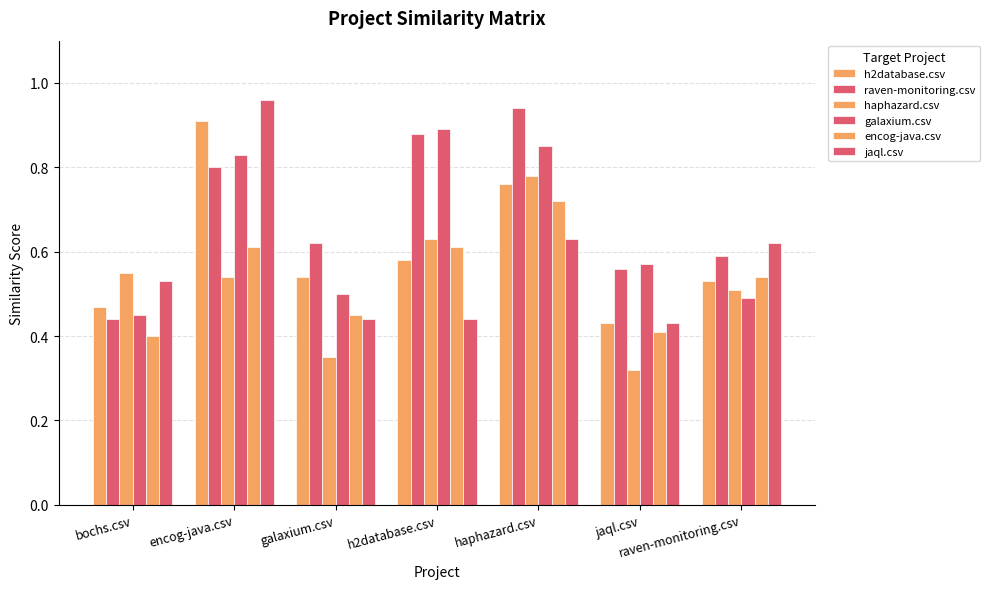

Count the number of categories in the chart.

7